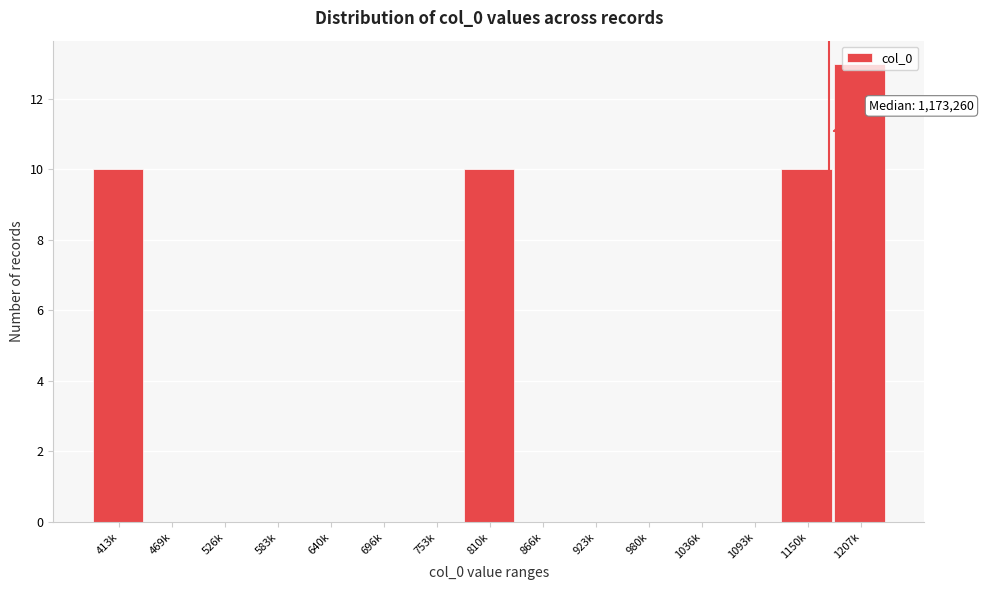

What is the sum of all values?

43